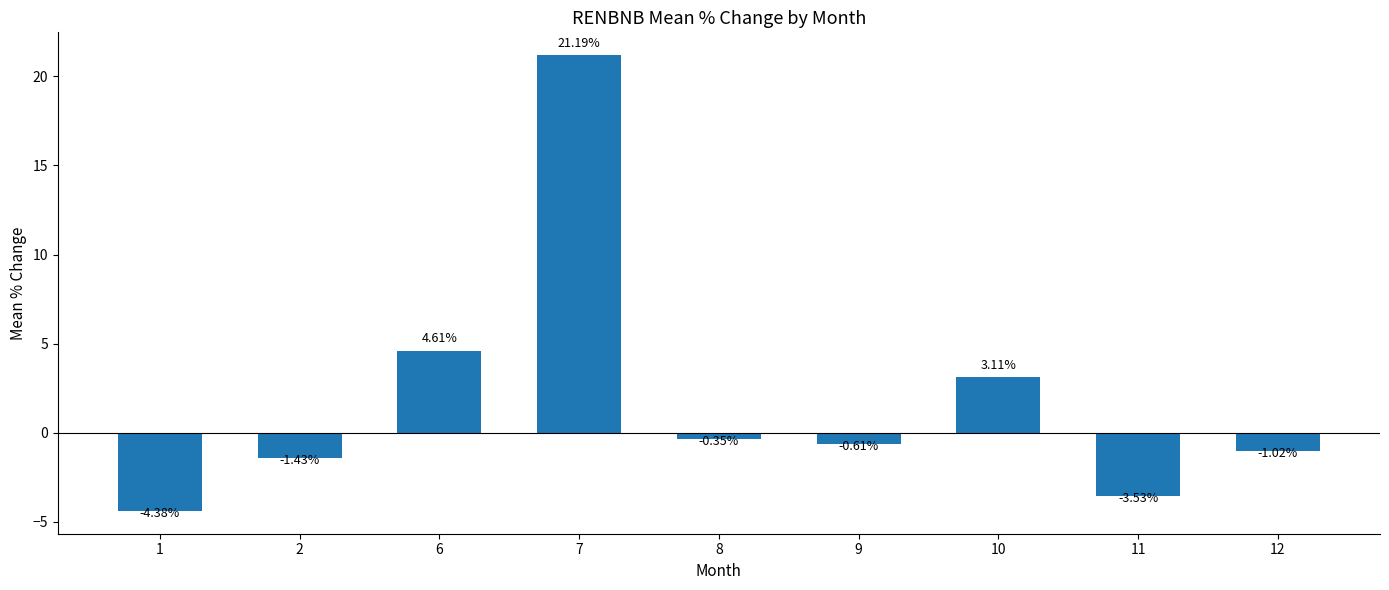

Count the number of values greater than 0.

3